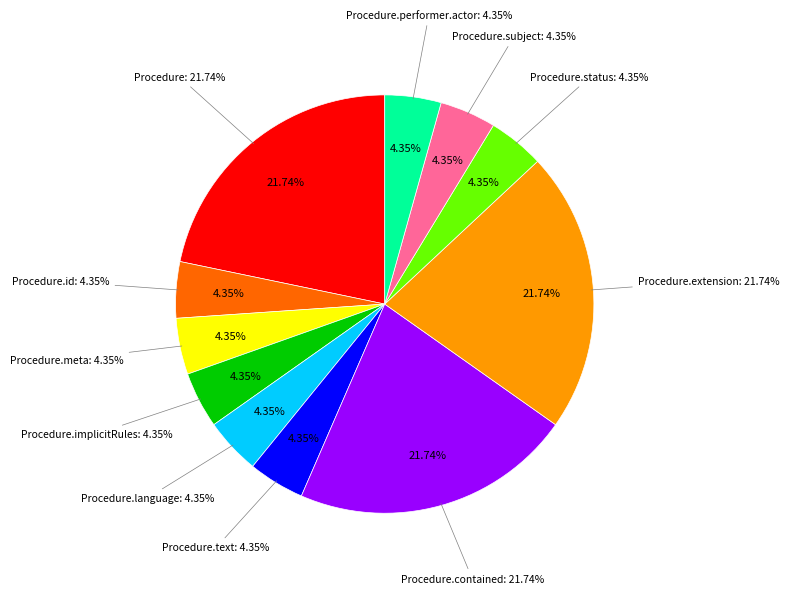

Is Procedure.subject the majority of the pie?

No